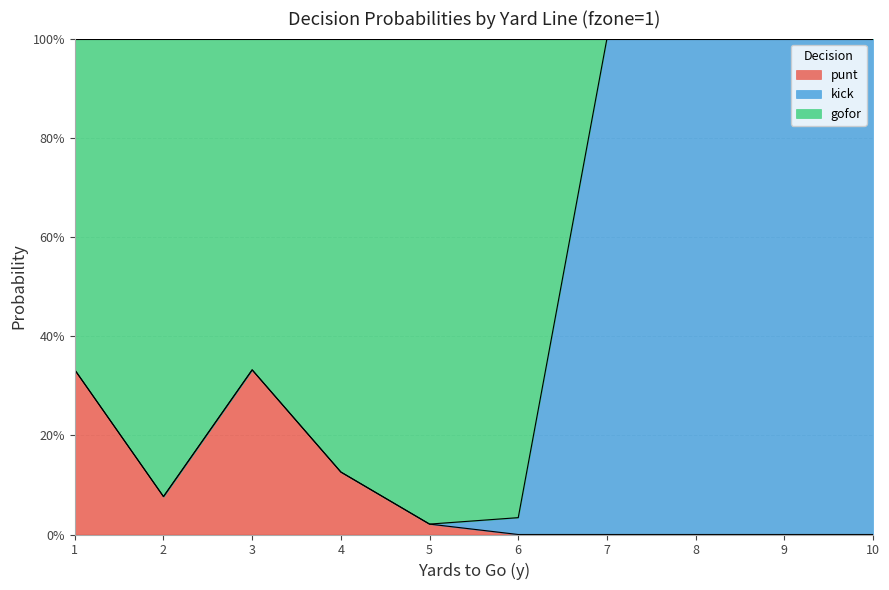

Is the value of punt at 10 greater than the value of gofor at 2?

No